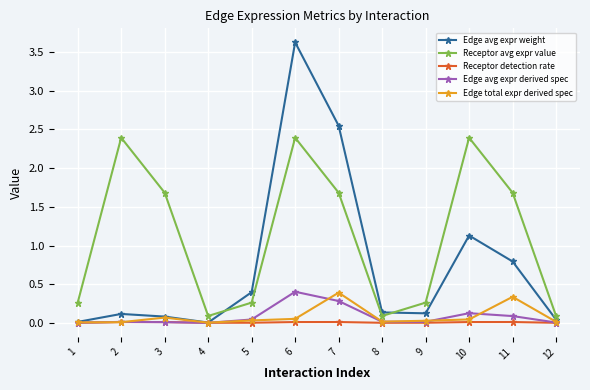

Is the value of Edge total expr derived spec at 3 greater than the value of Receptor avg expr value at 6?

No